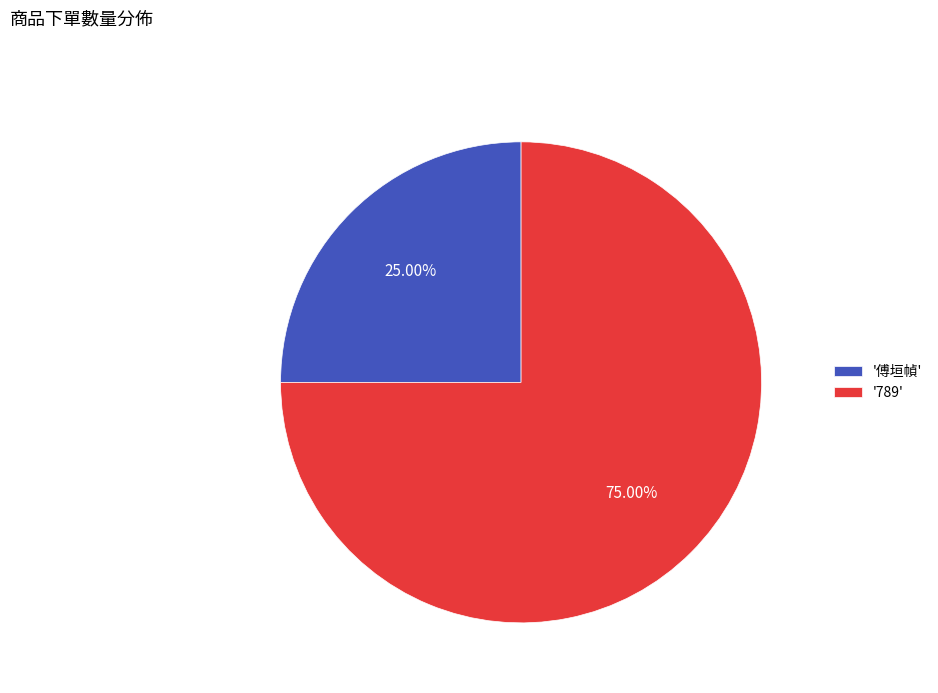

Combined, do '789' and '傅垣幀' account for over 50%?

Yes